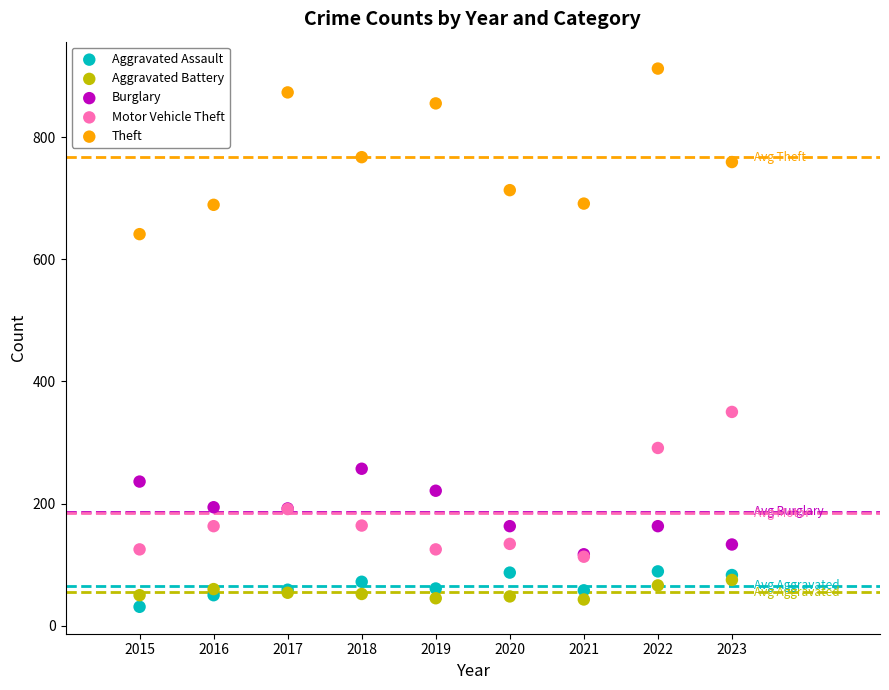

Which series contains the lowest Y value?

Aggravated Assault